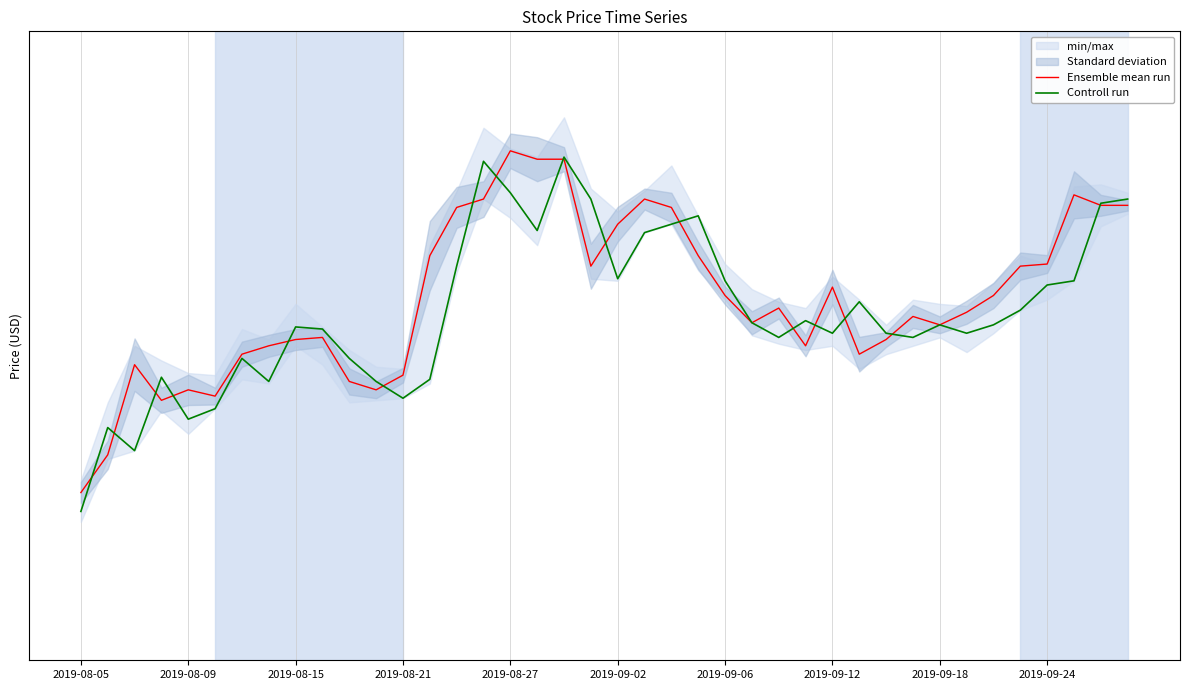

True or false: Ensemble mean run has more than 0 interior local peaks.

True